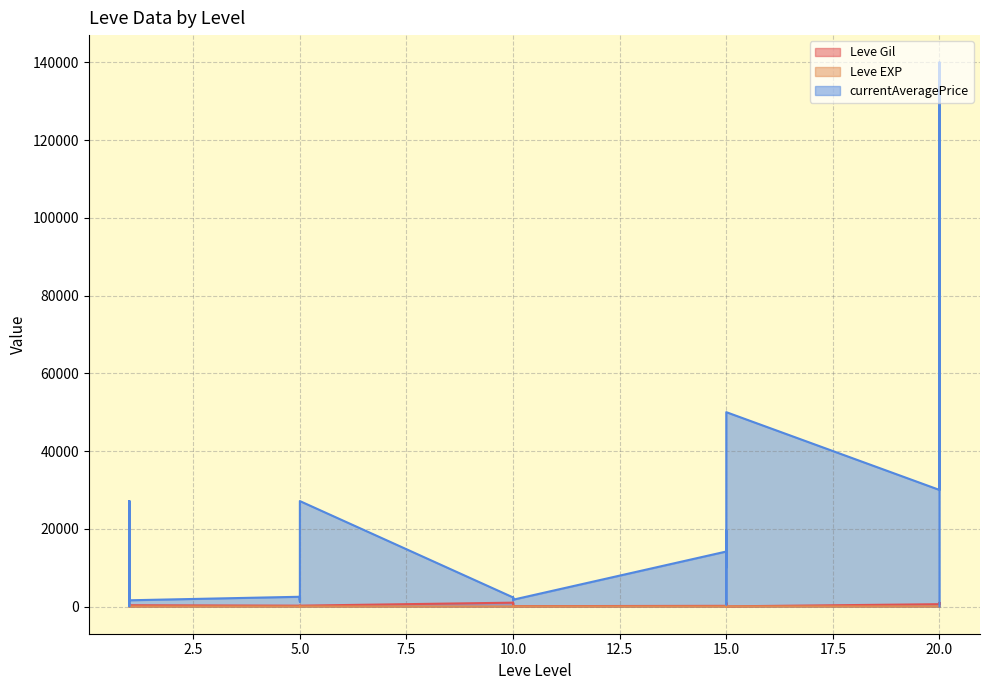

How many lines are shown in the chart?

3